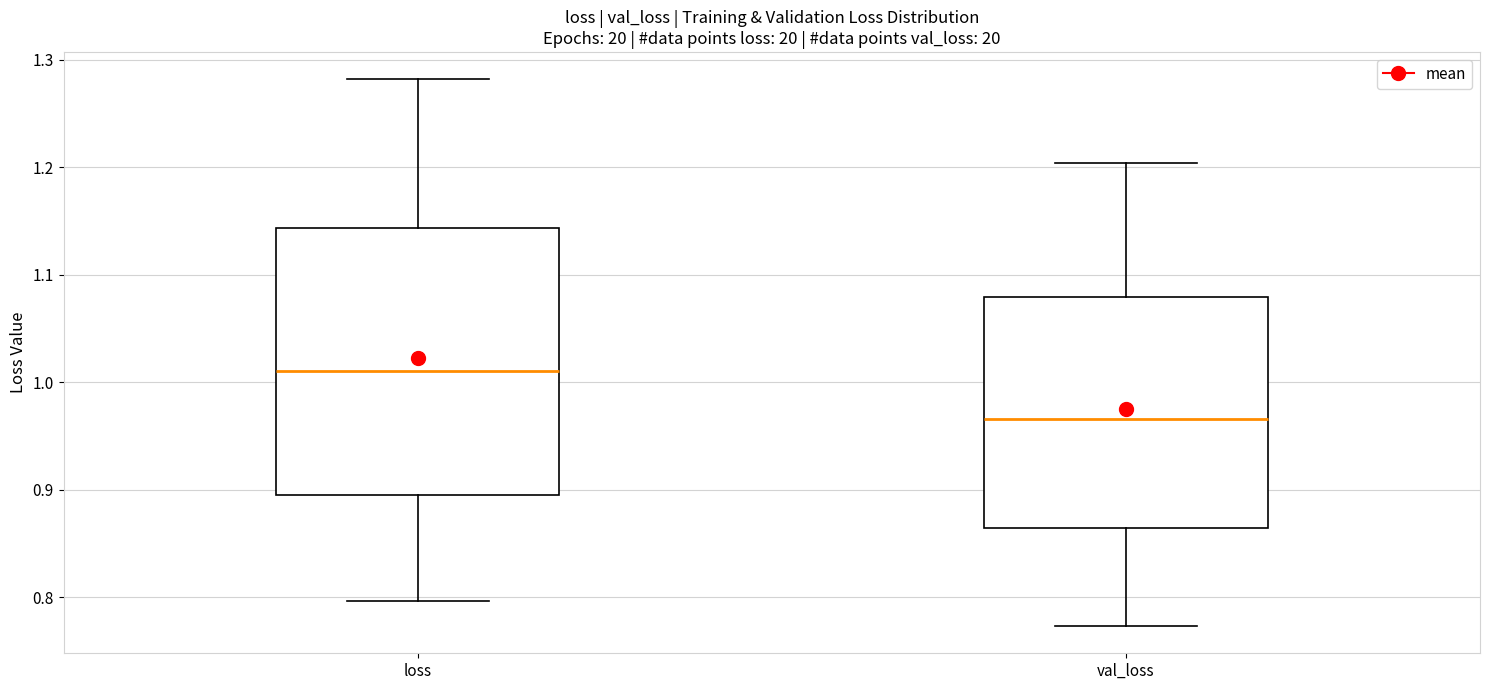

Which box is the tallest, from its lower edge to its upper edge?

loss